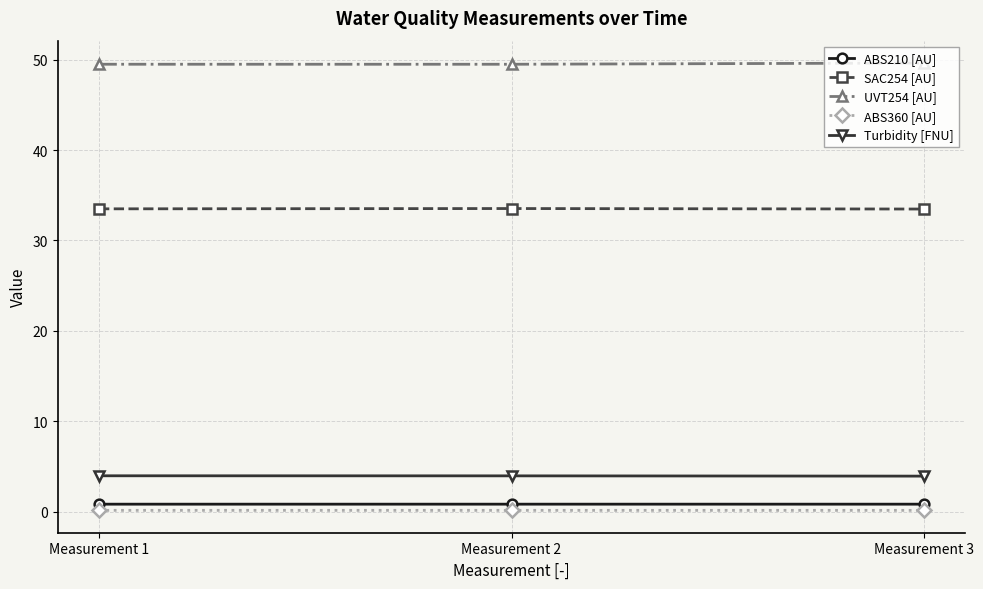

List the series in order of their peak value, lowest first.

ABS360 [AU], ABS210 [AU], Turbidity [FNU], SAC254 [AU], UVT254 [AU]